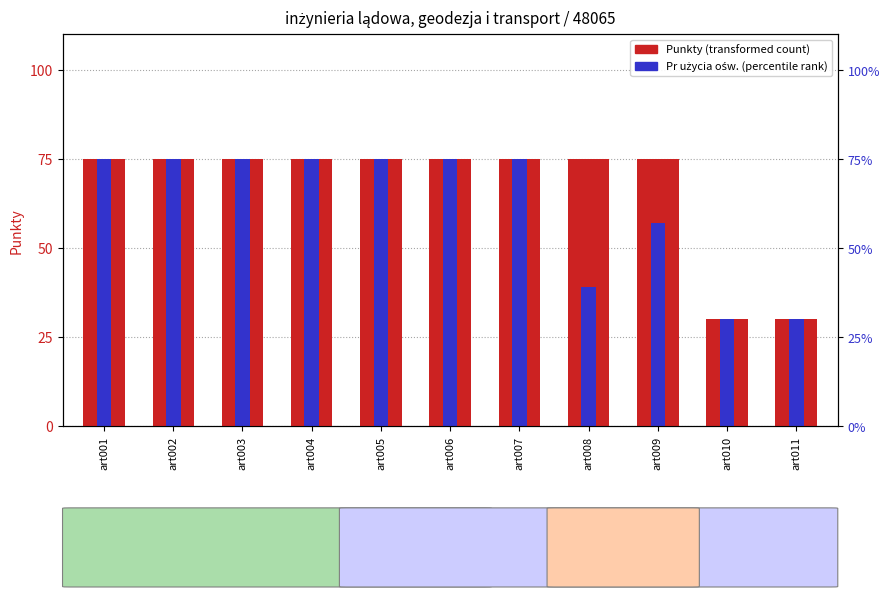

Rank the series by their average value, from highest to lowest.

Punkty, Pr użycia ośw.